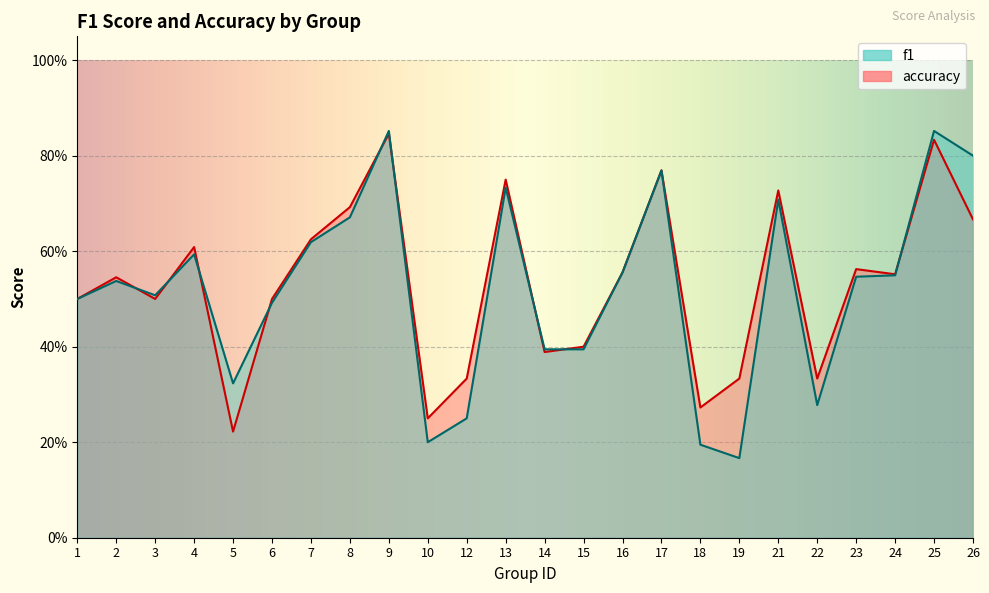

Which series has the largest total across all categories?

accuracy